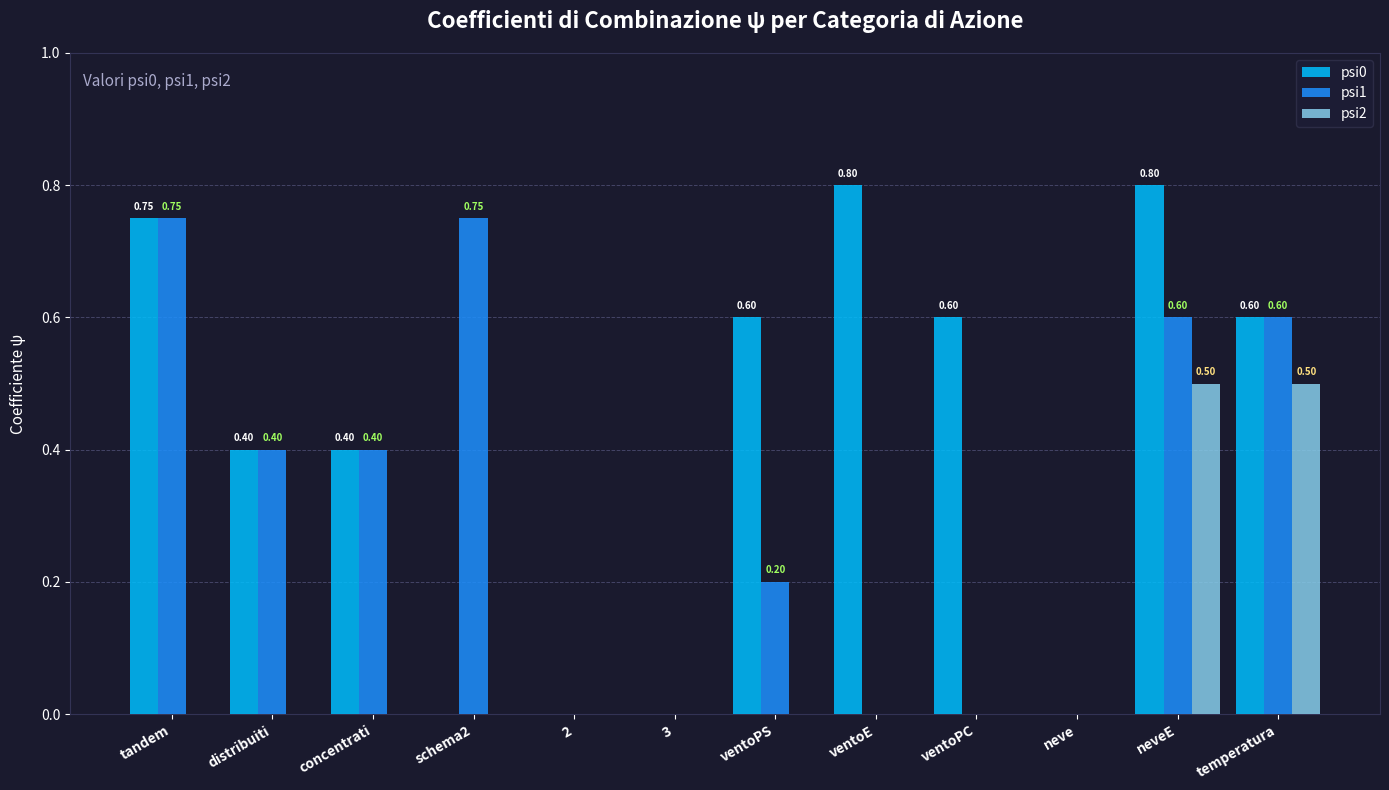

Which series changed the most between ventoPS and ventoPC?

psi1